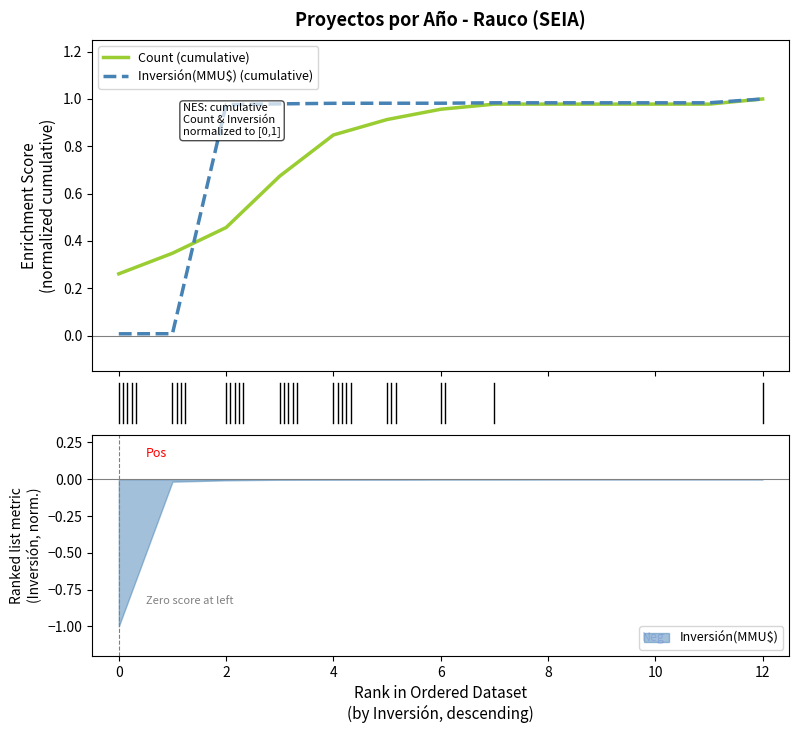

Is it true that Inversión(MMU$) equals -1.0 at 0?

True